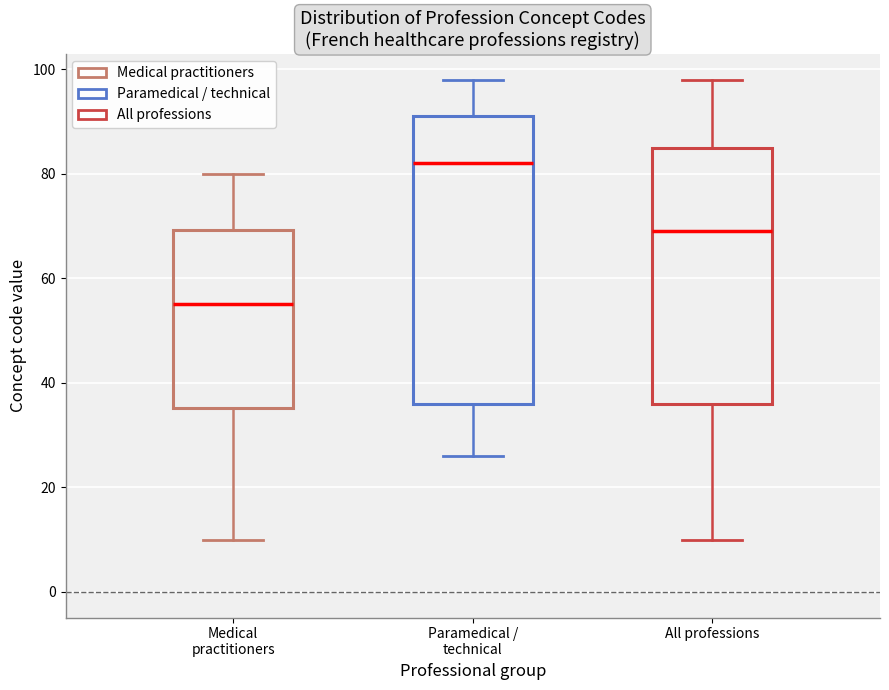

Where does the median line of the box for All professions sit on the y-axis? The values are not printed on the chart, so give them approximately, as read against the axis.

70